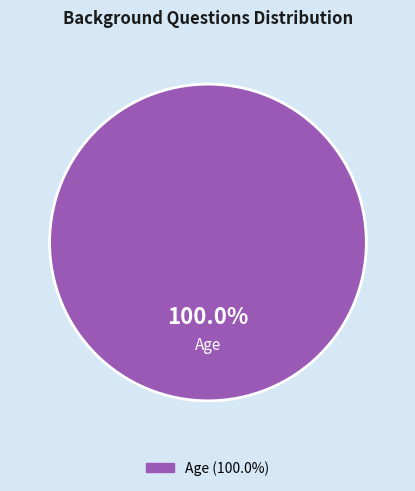

Does any single category account for the majority?

Yes